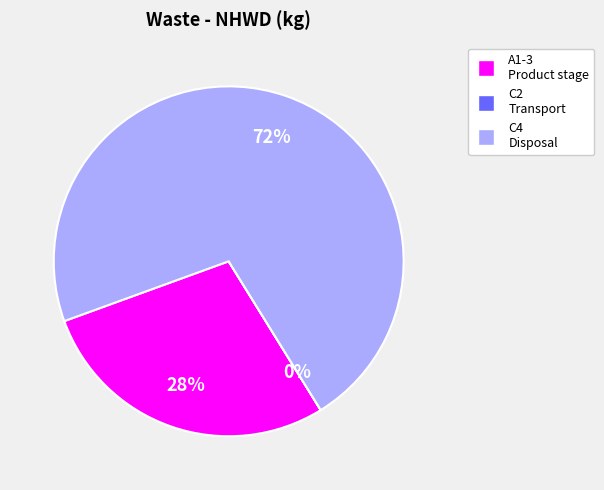

Is there a majority slice in this chart?

Yes